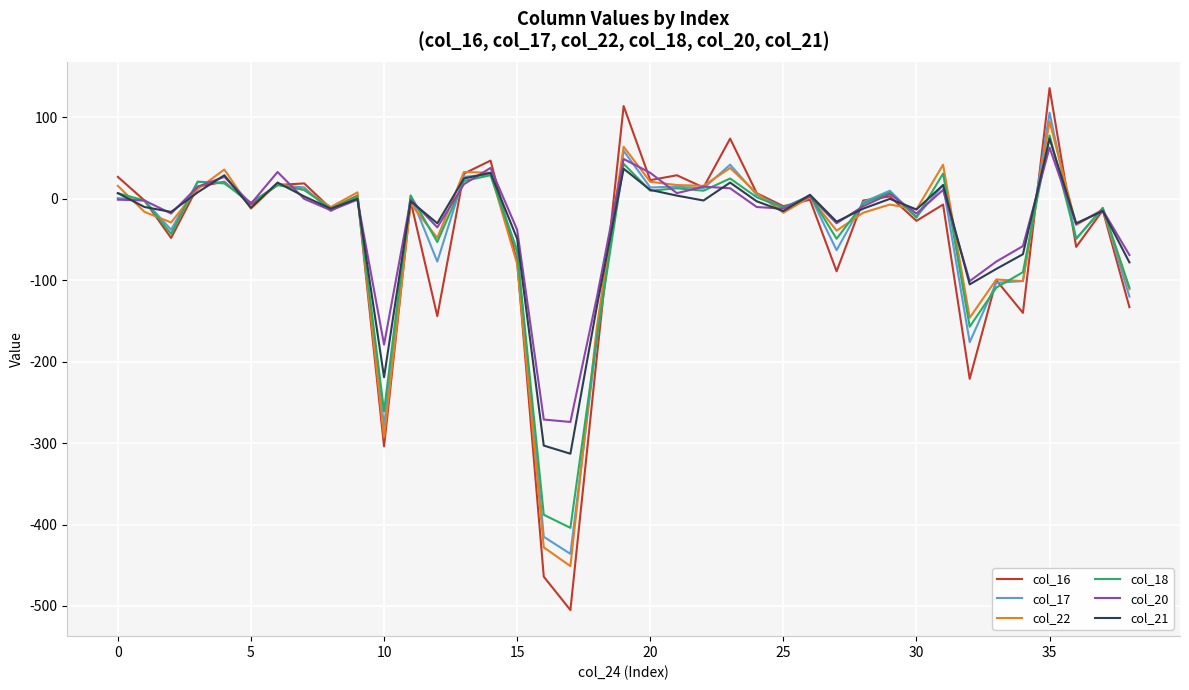

Which series has the widest spread of values?

col_16